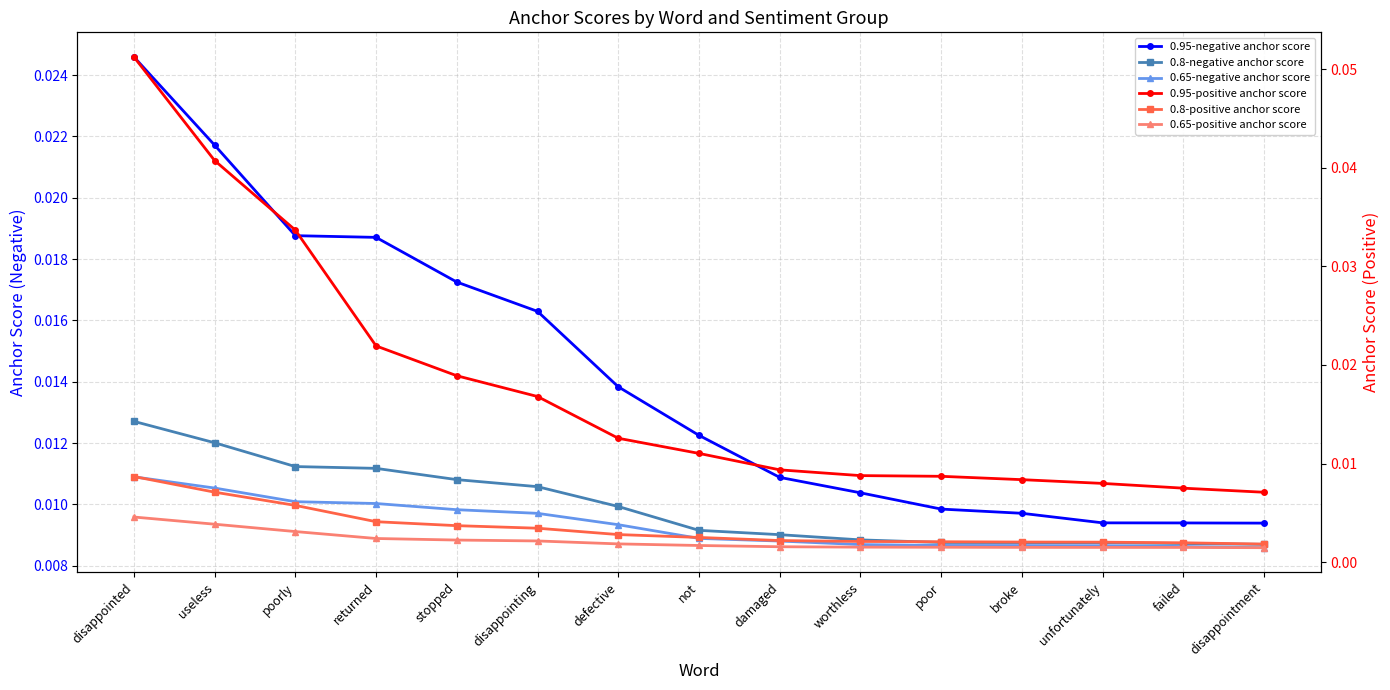

What position from the left is poorly?

3